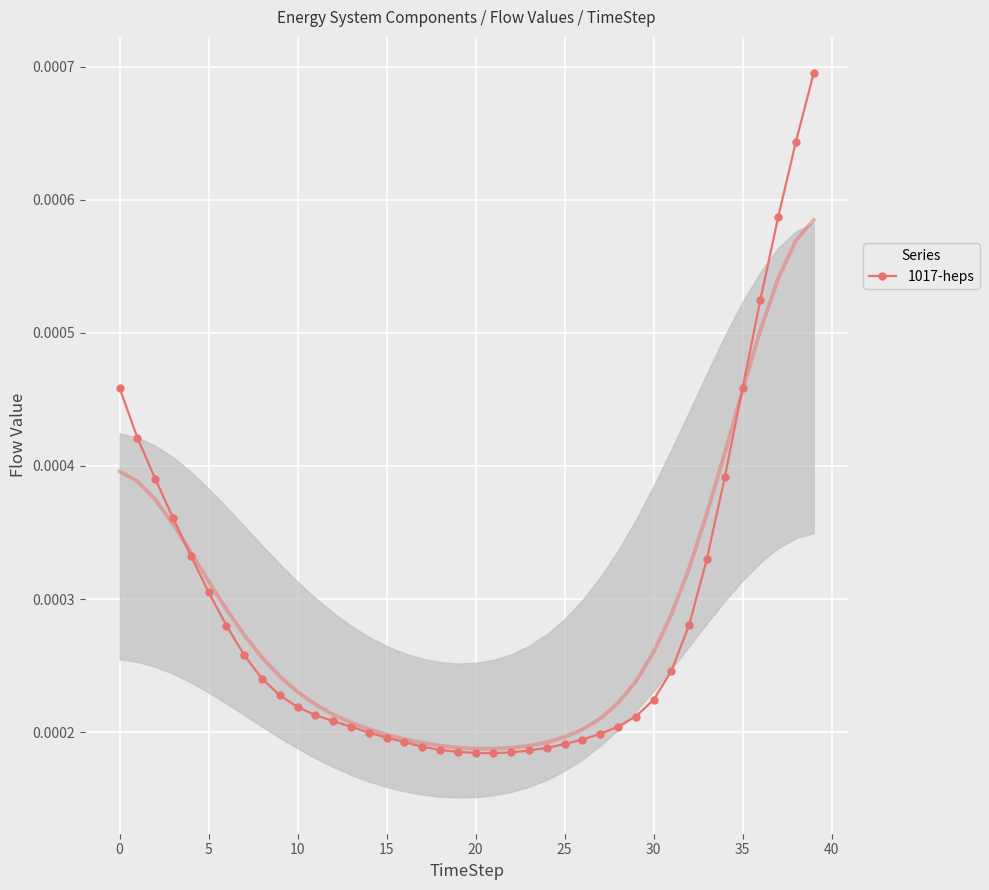

Count the 1017-heps values in the range 0 to 1.

40